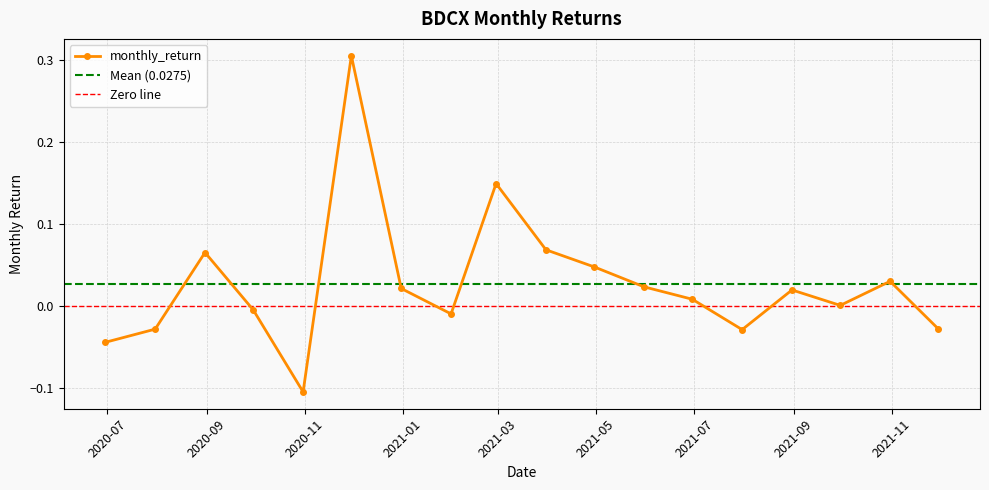

How many series are shown in this chart?

1